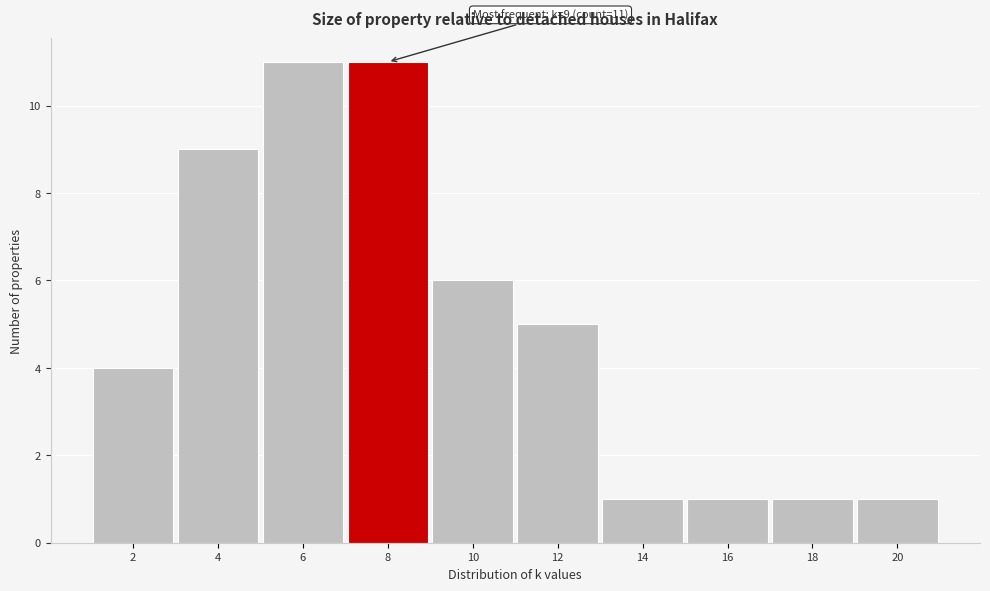

Reading left to right, what are all the values shown in this chart?

4	9	11	11	6	5	1	1	1	1